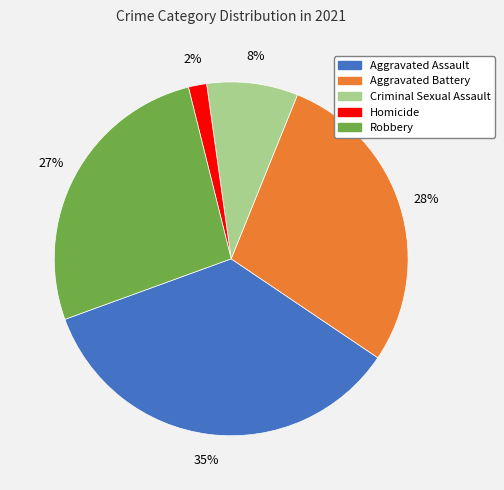

Is there a majority slice in this chart?

No